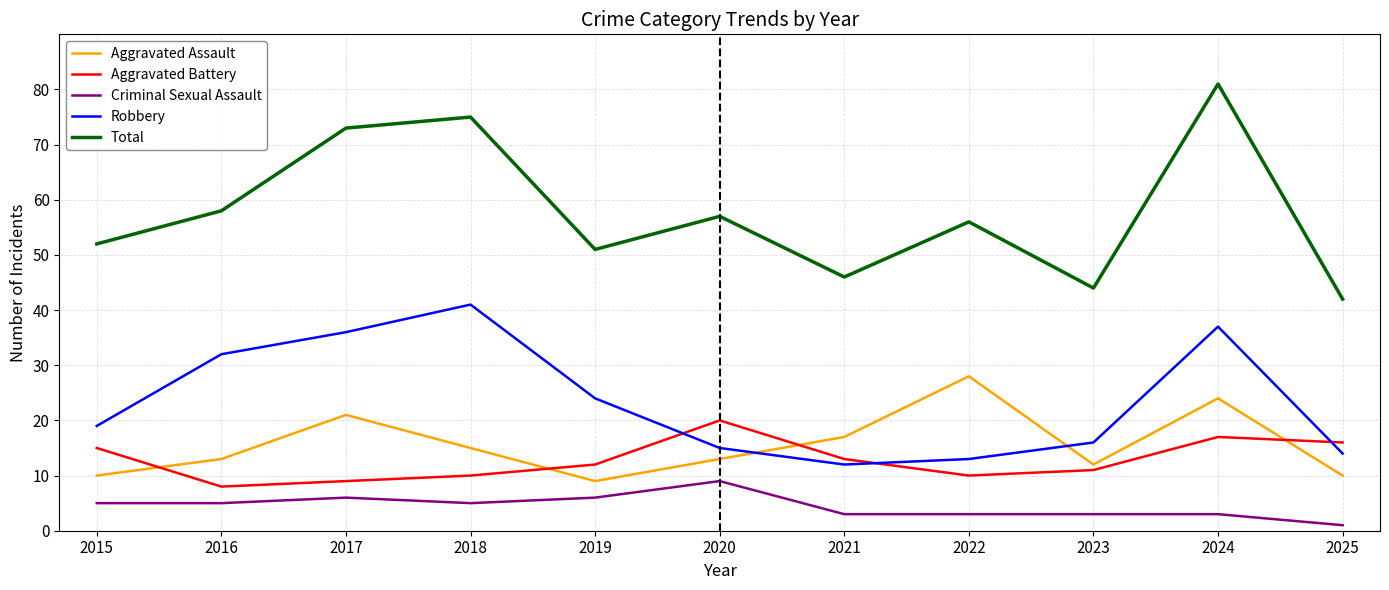

What is the difference between the Aggravated Assault values at 2024 and 2019?

15